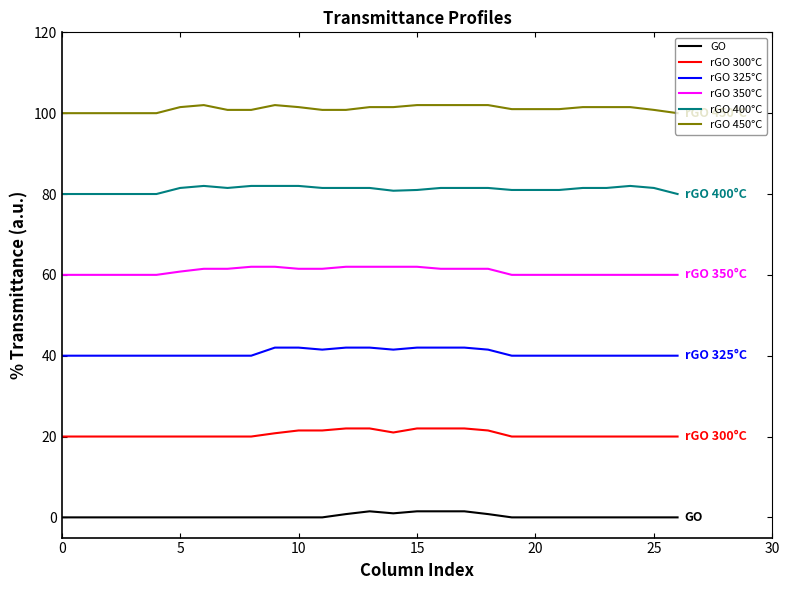

Is this an area chart (filled region under the line)?

No